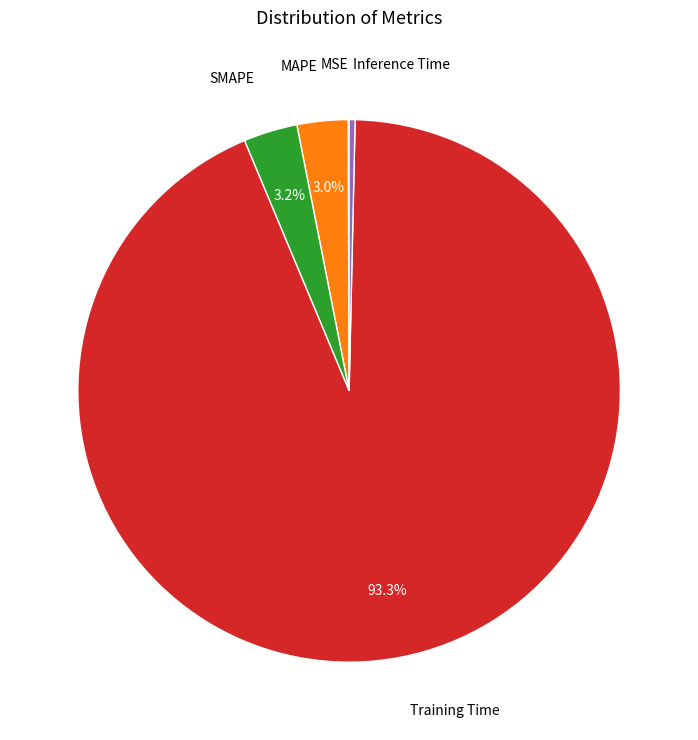

Is there a majority slice in this chart?

Yes